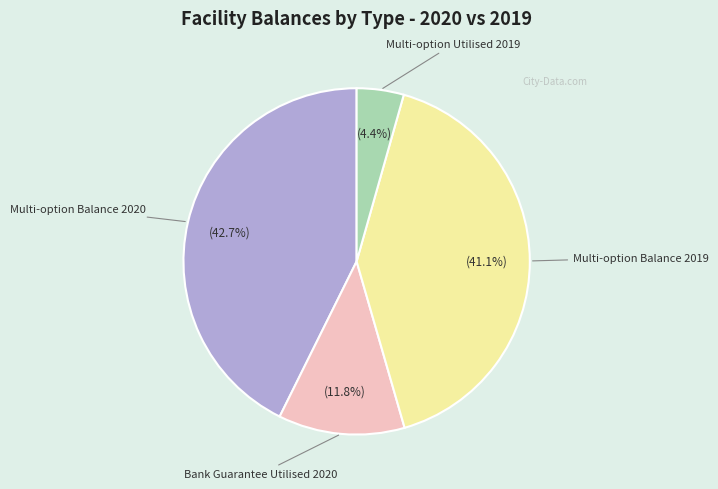

How many slices are in this pie chart?

4